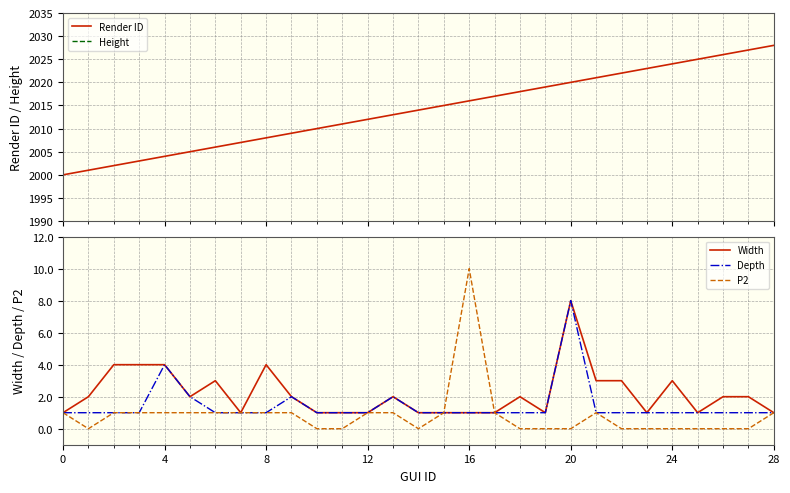

What is the greatest value displayed?

2028